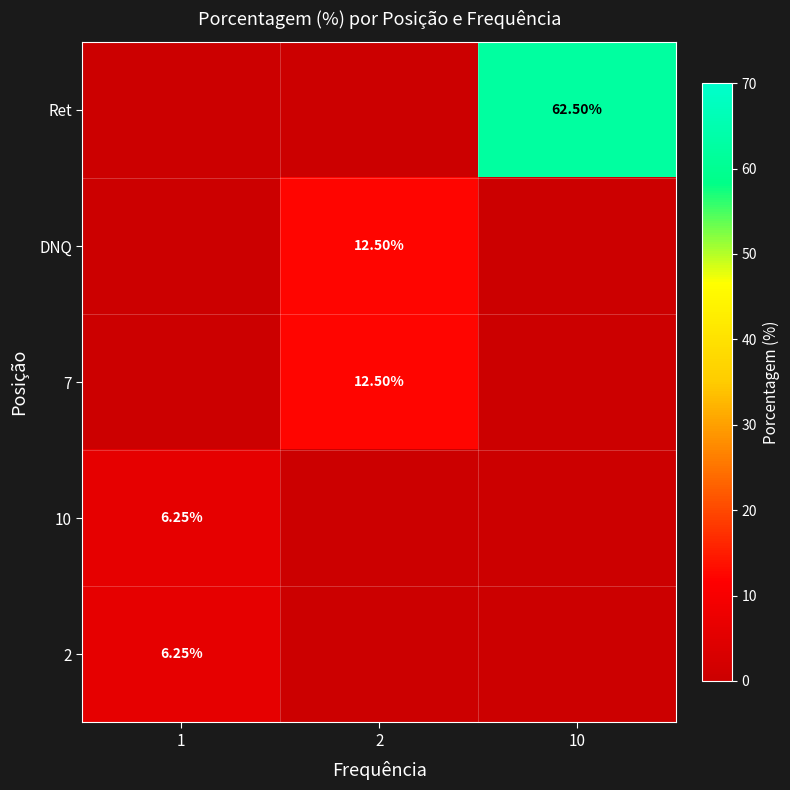

True or false: 2 has a value of 6.2 at 1.

True